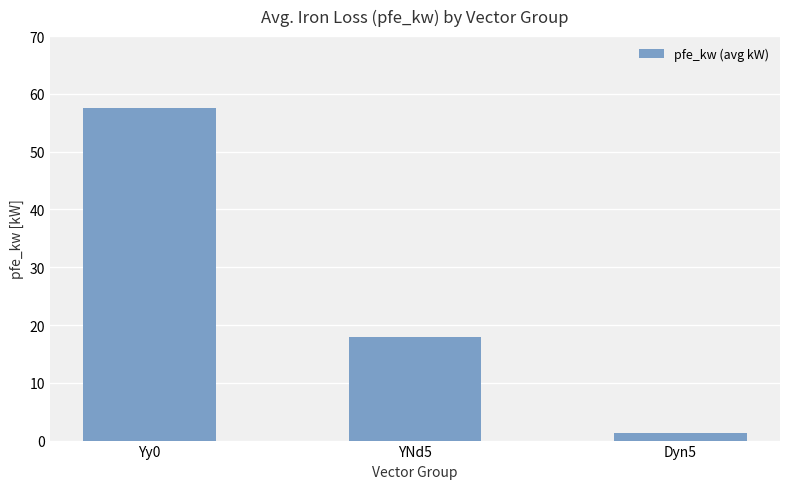

What position from the left is YNd5?

2